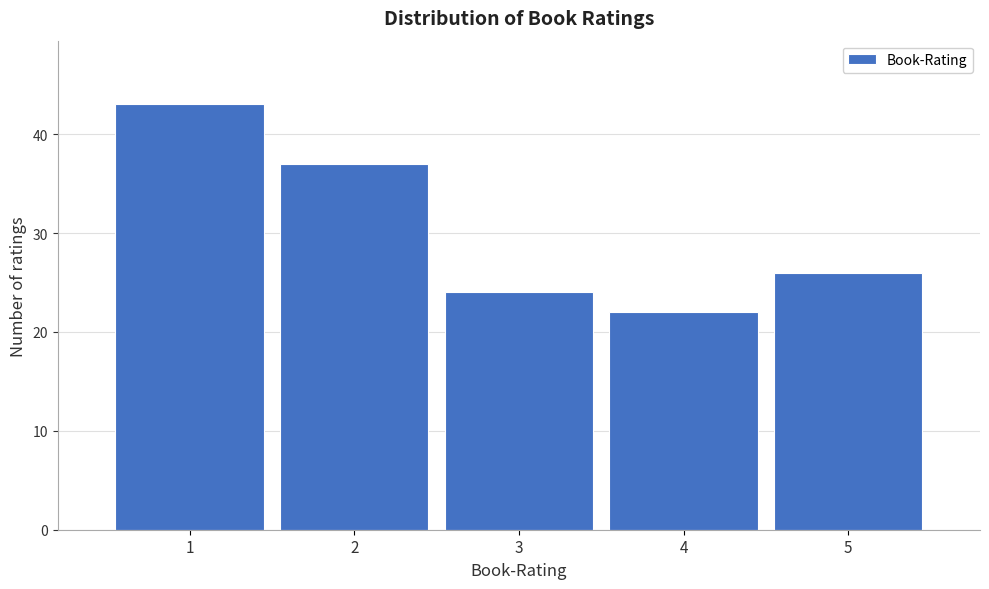

Reading left to right, extract all data points from this chart.

1=43	2=37	3=24	4=22	5=26